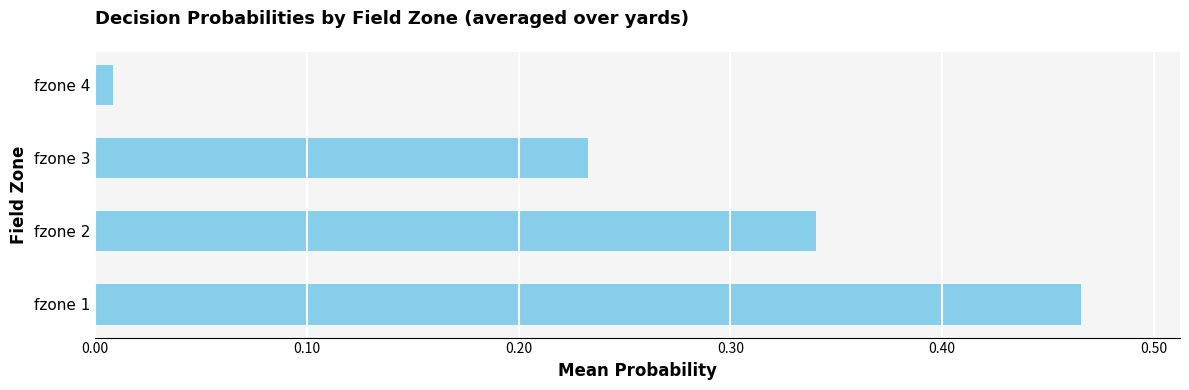

At which label is the value closest to 0?

fzone 4